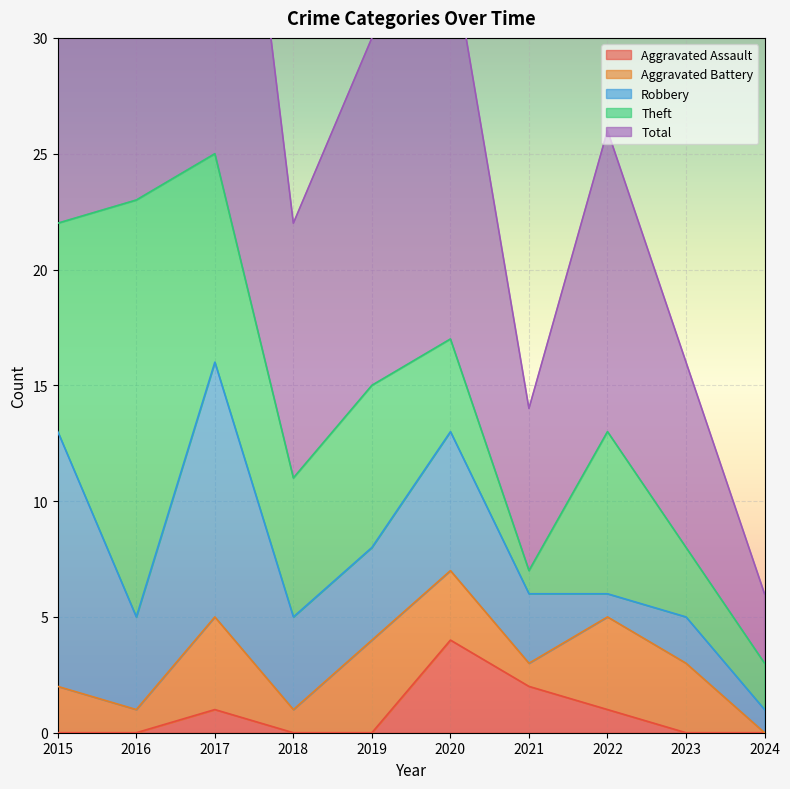

Is it true that Aggravated Assault equals -2 at 2018?

False